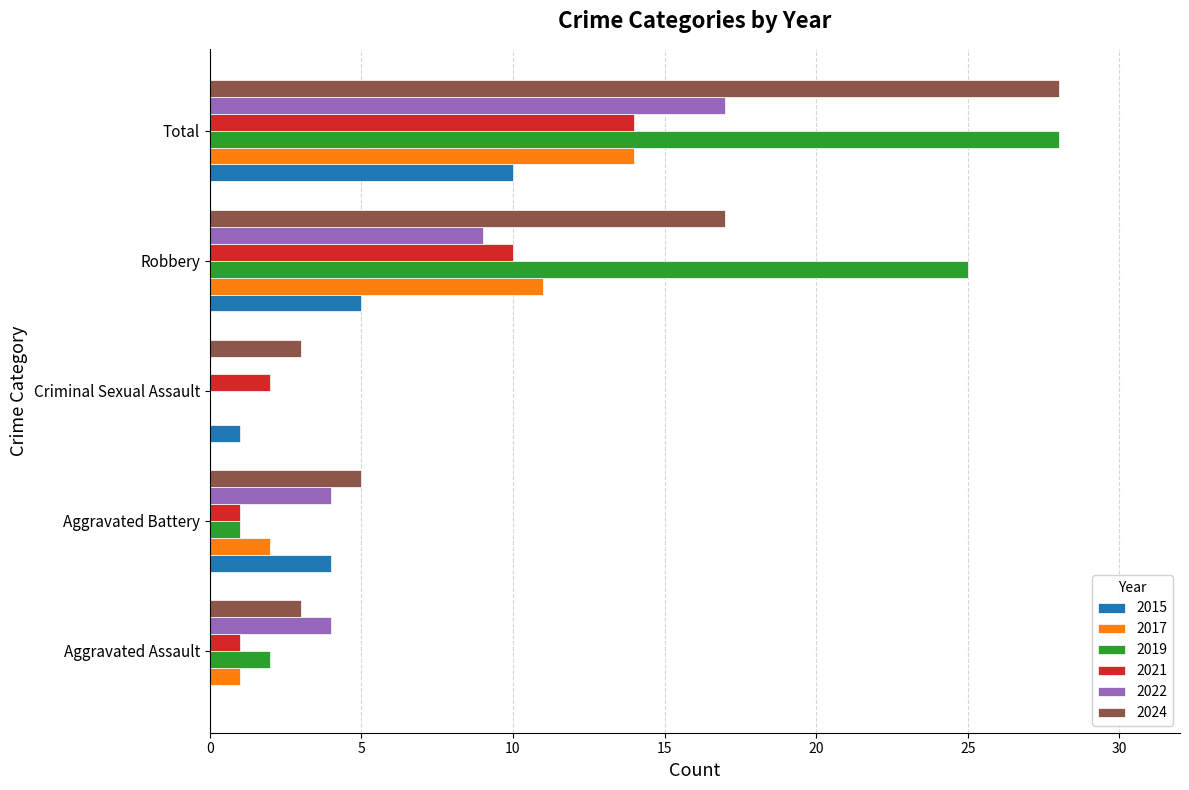

Is the value of 2024 at Total greater than the value of 2015 at Total?

Yes